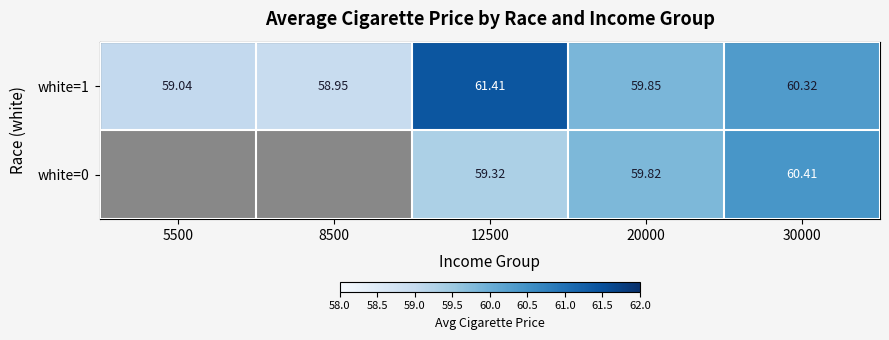

Which has a higher value, 12500 or 30000?

30000